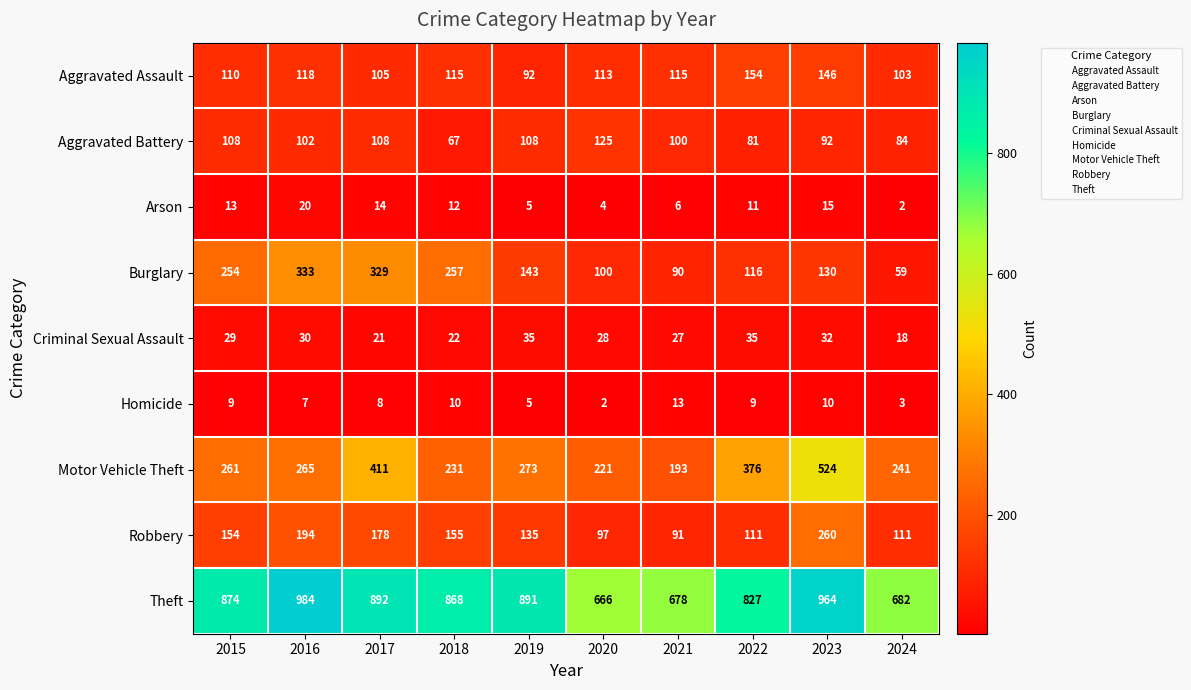

What is the greatest value displayed?

984